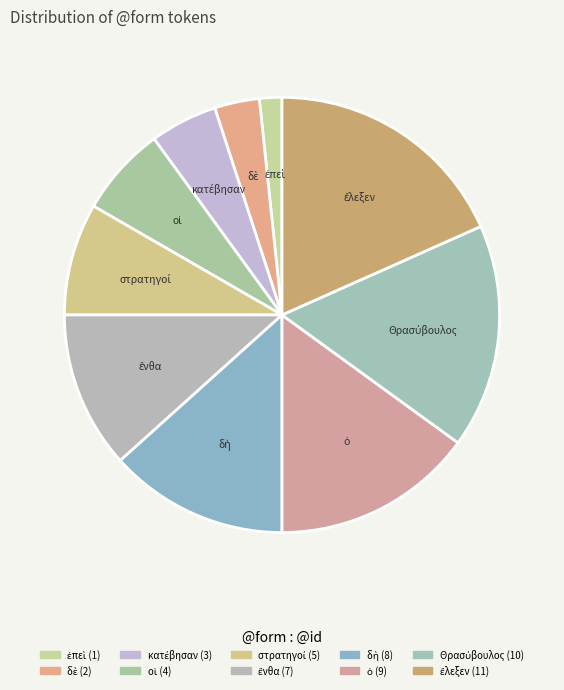

Rank the categories by value from lowest to highest.

ἐπεὶ, δὲ, κατέβησαν, οἱ, στρατηγοί, ἔνθα, δὴ, ὁ, Θρασύβουλος, ἔλεξεν